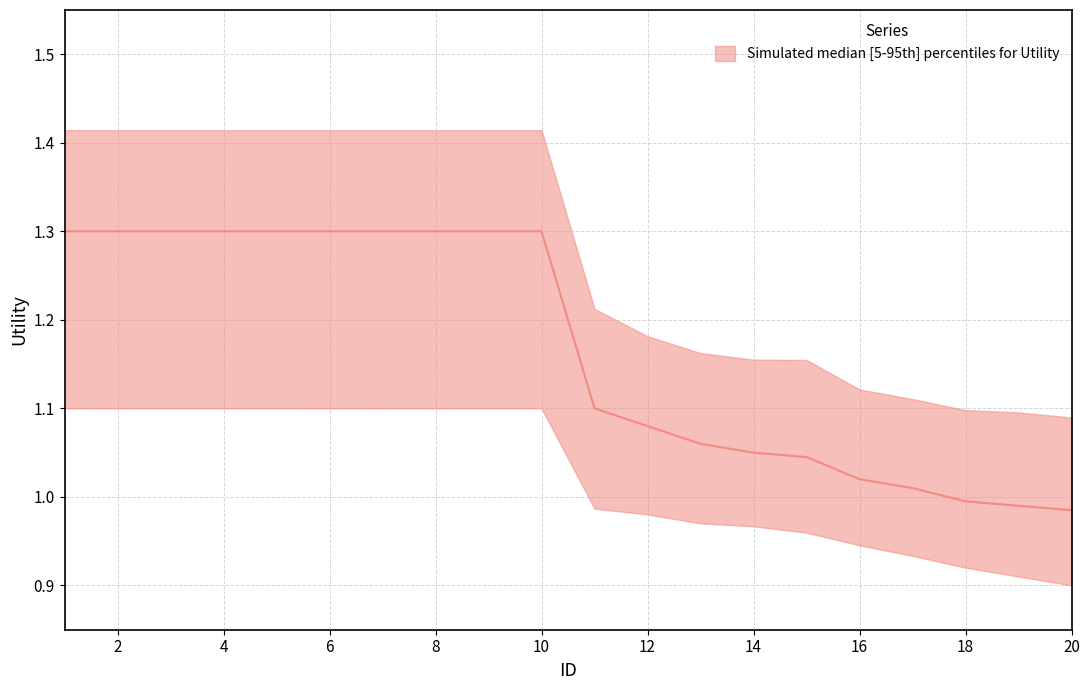

What is the difference between the maximum and minimum values in the upper series?

0.3